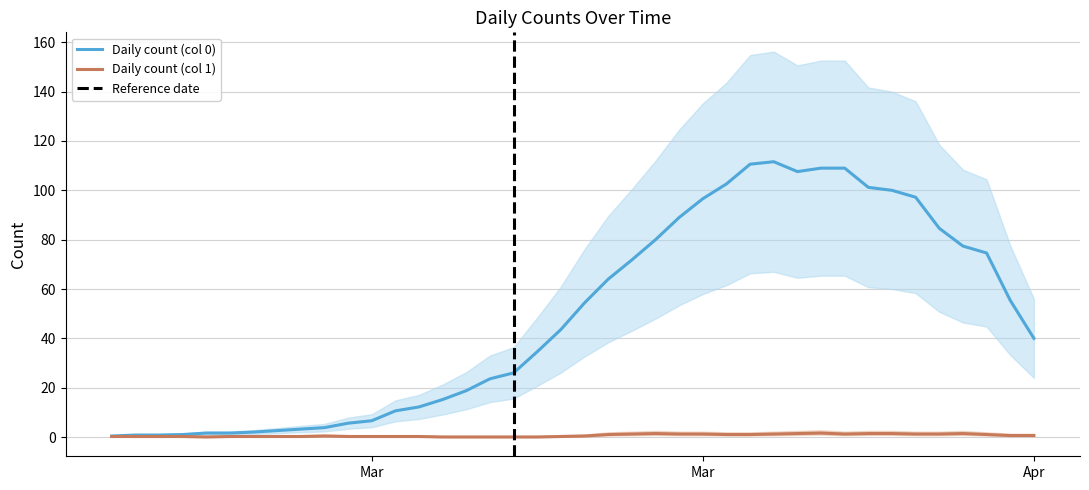

Which has a higher value, 2020-04-06 or 2020-03-04?

2020-04-06